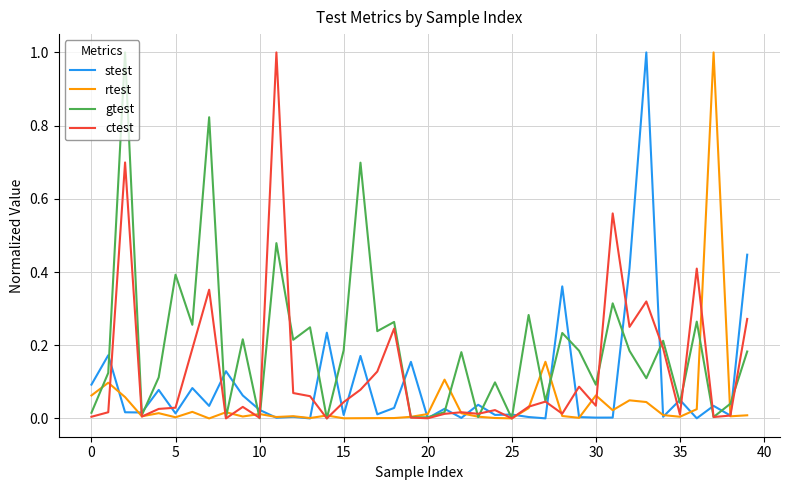

Rank the series by their average value, from lowest to highest.

rtest, stest, ctest, gtest